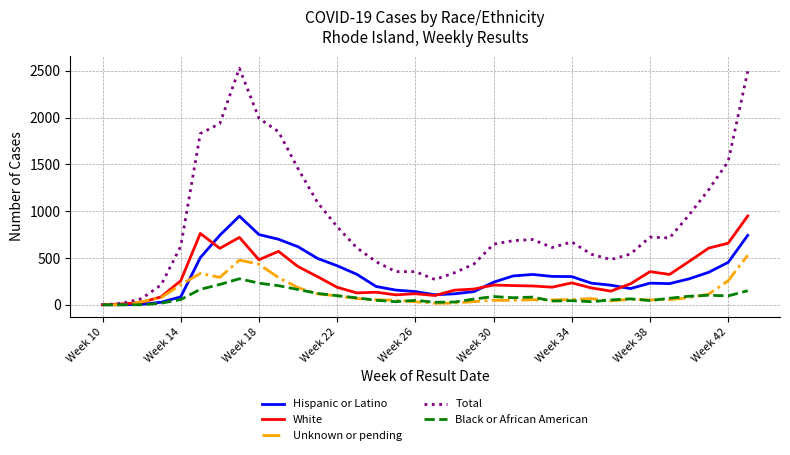

Which series has the largest range (max minus min)?

Total